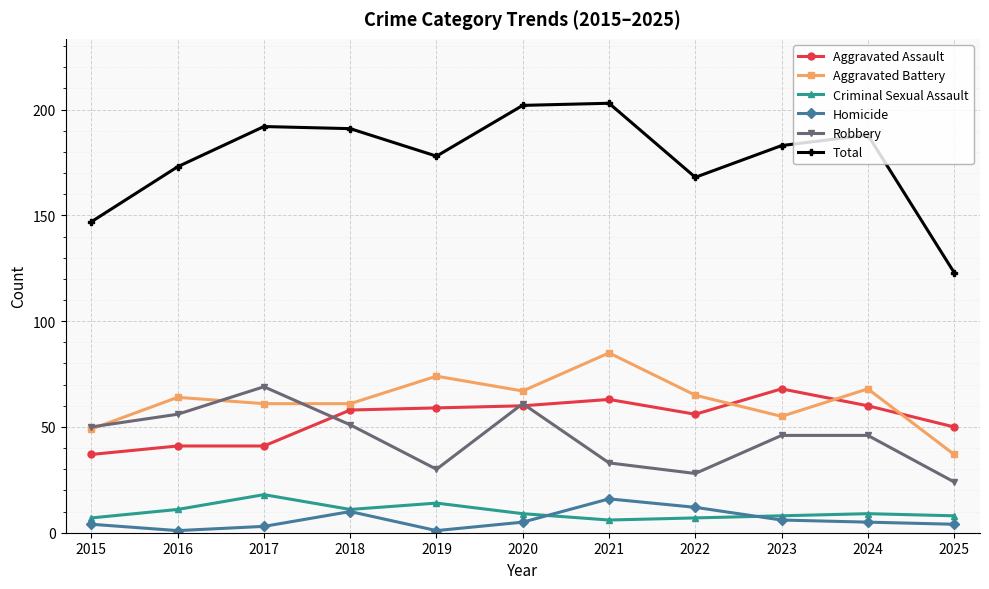

In Criminal Sexual Assault, how many points are higher than both neighbors (excluding endpoints)?

3